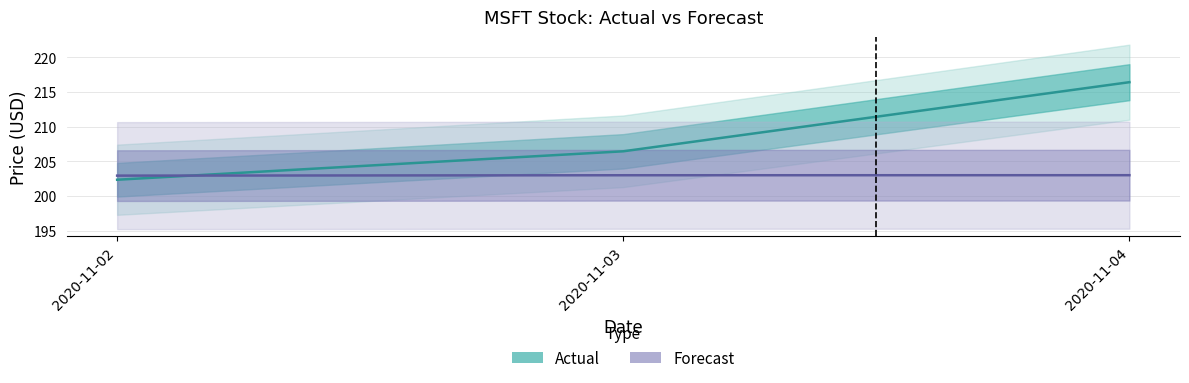

Is this an area chart (filled region under the line)?

No